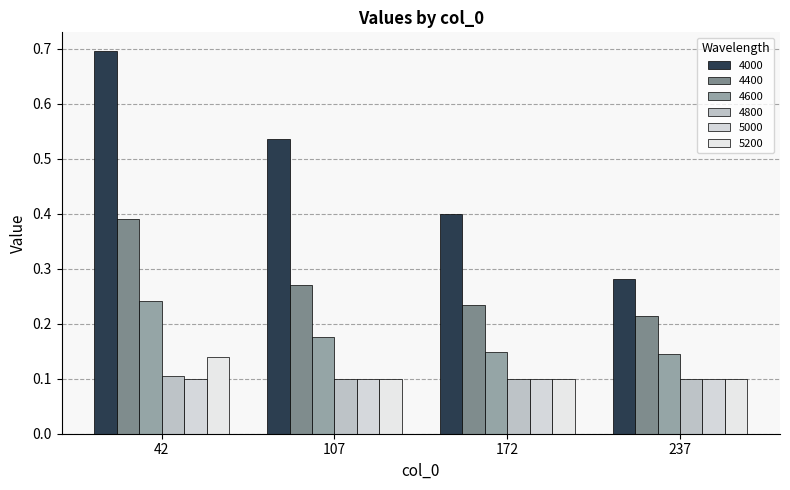

Rank the categories by 4600 value from lowest to highest.

237, 172, 107, 42